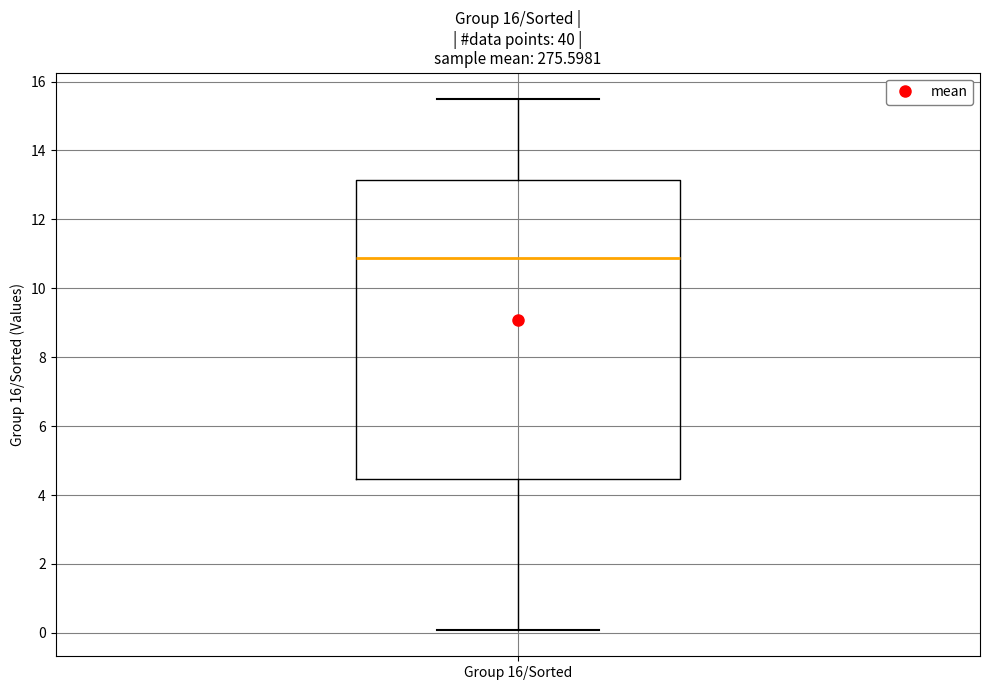

Transcribe this box plot: give where the median line is, the range the box spans, and where the two whiskers end, as read against the y-axis. The values are not printed on the chart, so give them approximately, as read against the axis.

median 10.8, box 4.4 to 13.2, whiskers 0.0 to 15.4